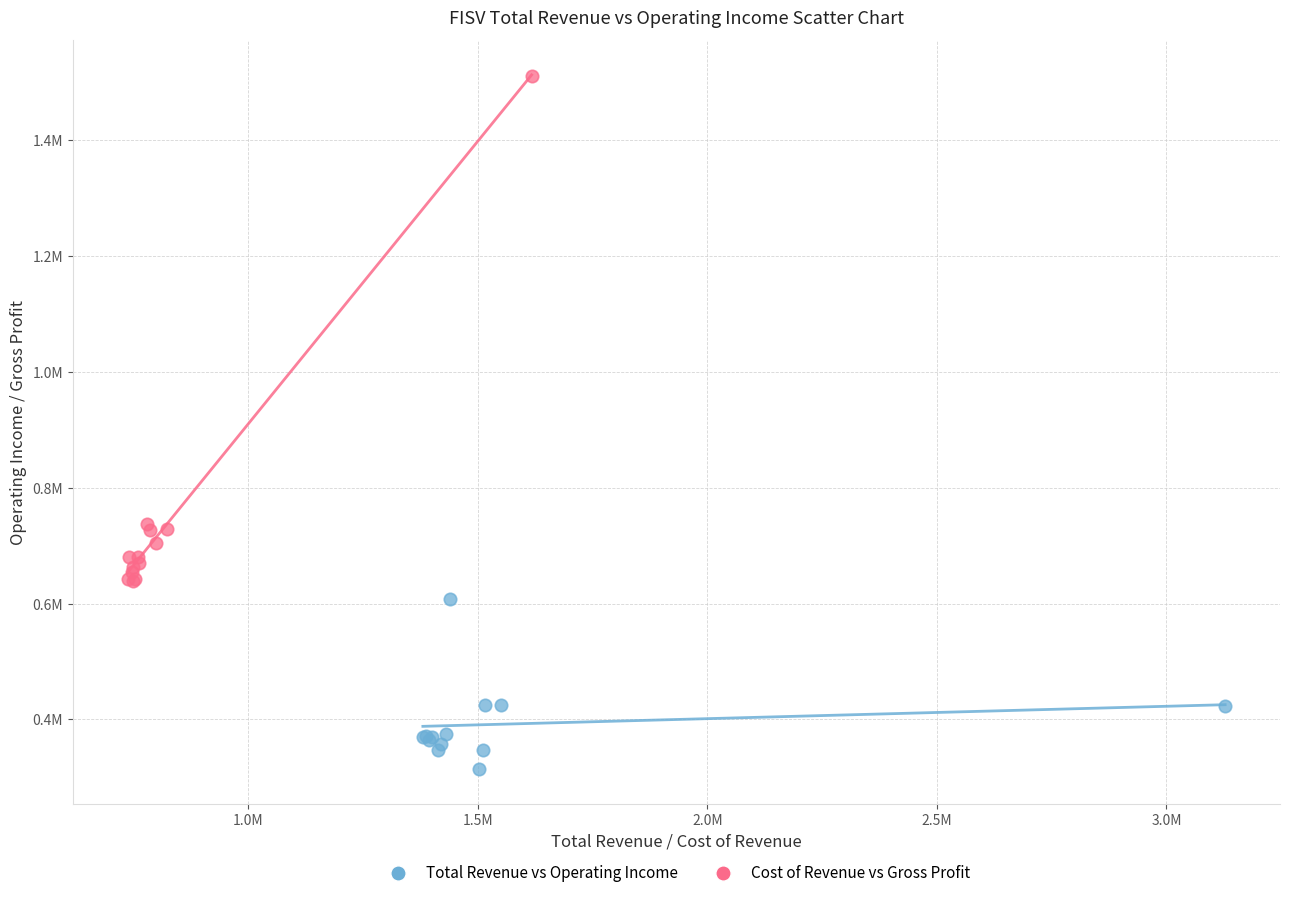

Which series contains the highest Y value?

Cost of Revenue vs Gross Profit